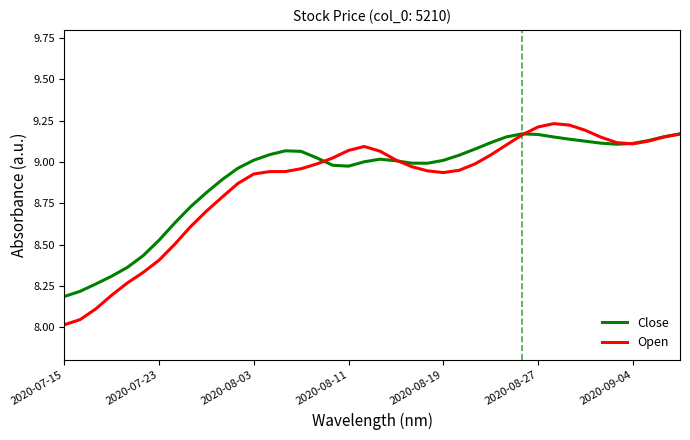

Which series has the widest spread of values?

Open